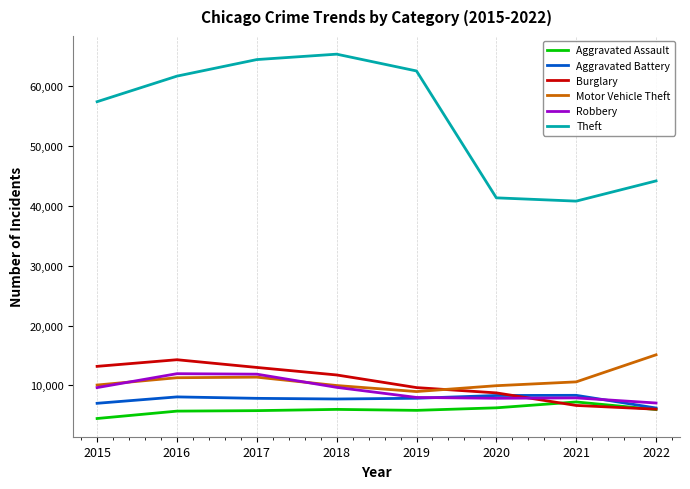

What is the approximate value of Robbery at 2018, to the nearest 100?

9700